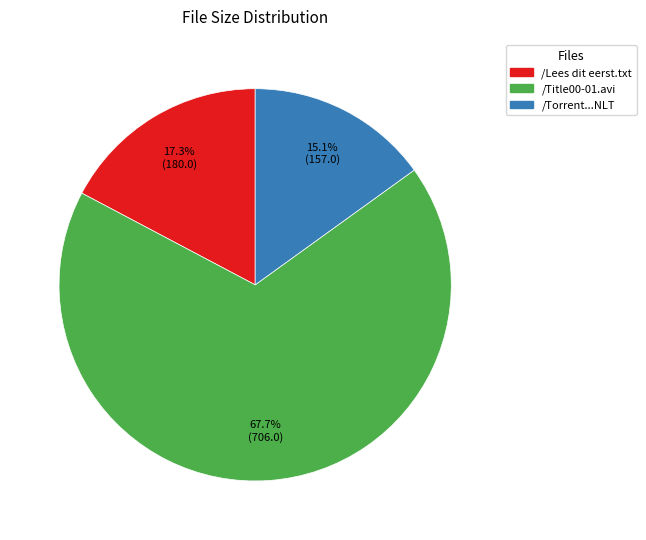

Is there a majority slice in this chart?

Yes